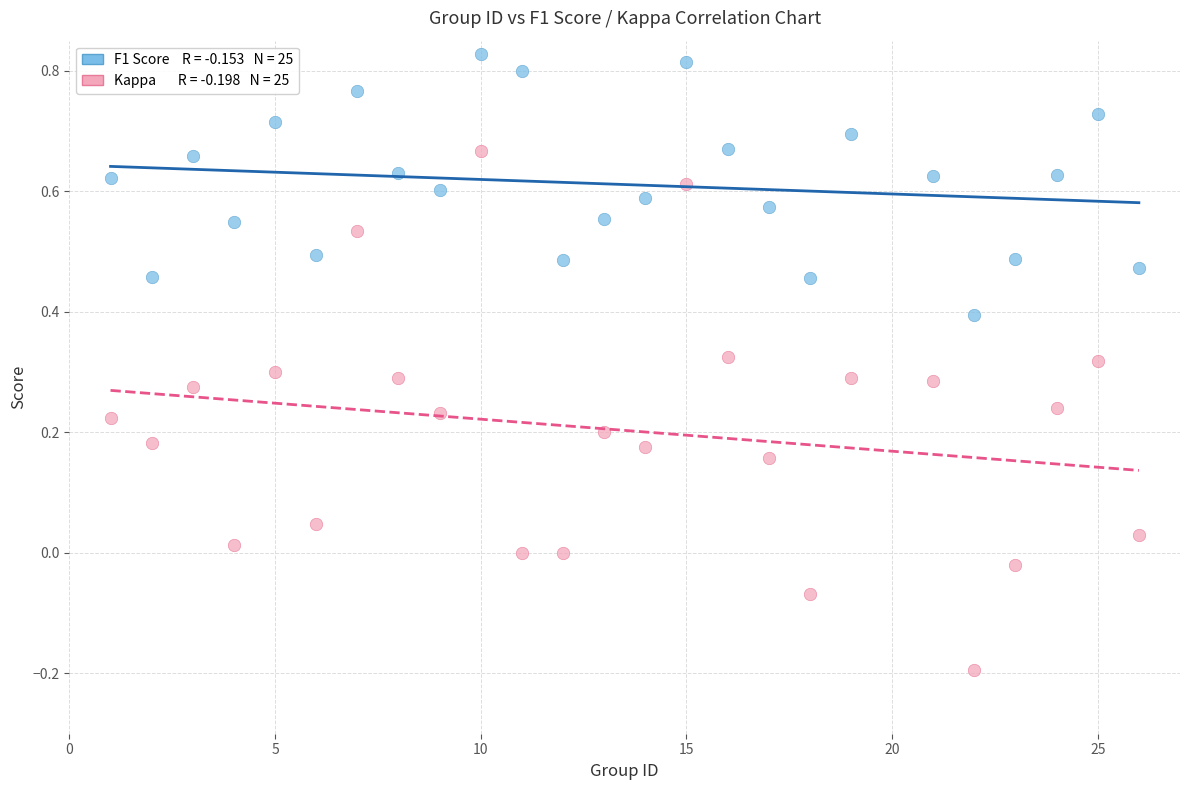

Across all data points, what is the range of Y values (max minus min)?

1.0